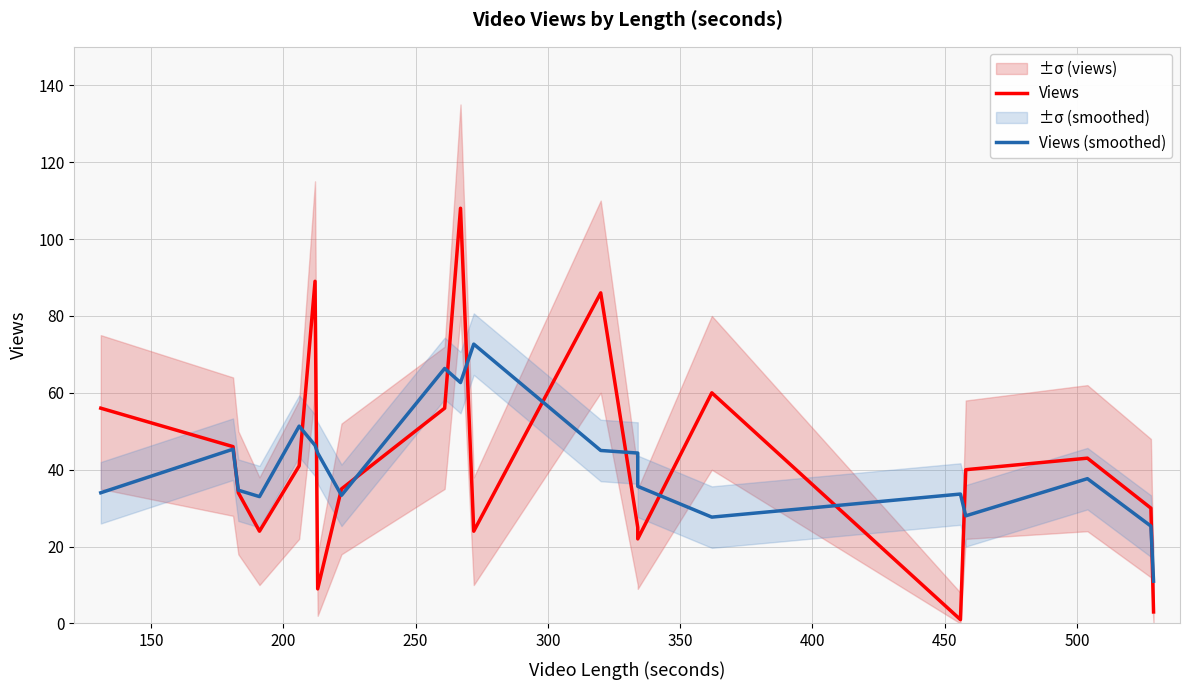

How many lines are shown in the chart?

2